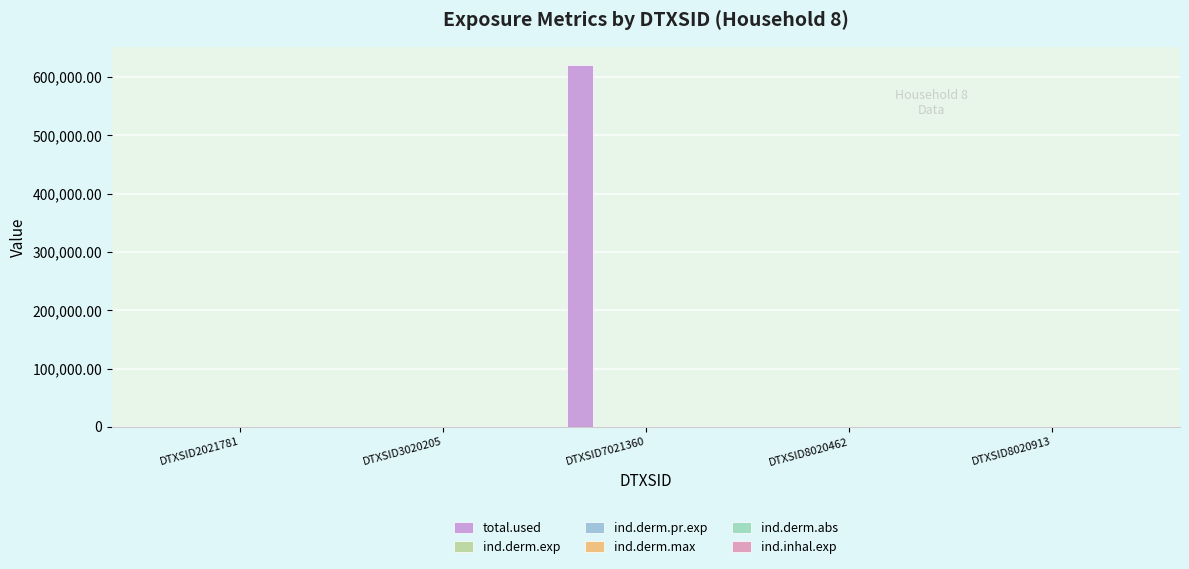

What is the highest value of the ind.inhal.exp series?

0.8